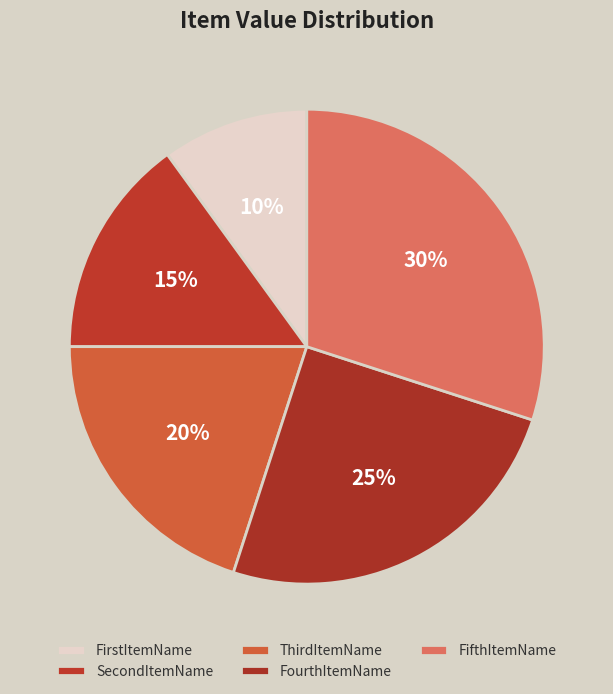

What portion of the pie excludes ThirdItemName?

80.0%